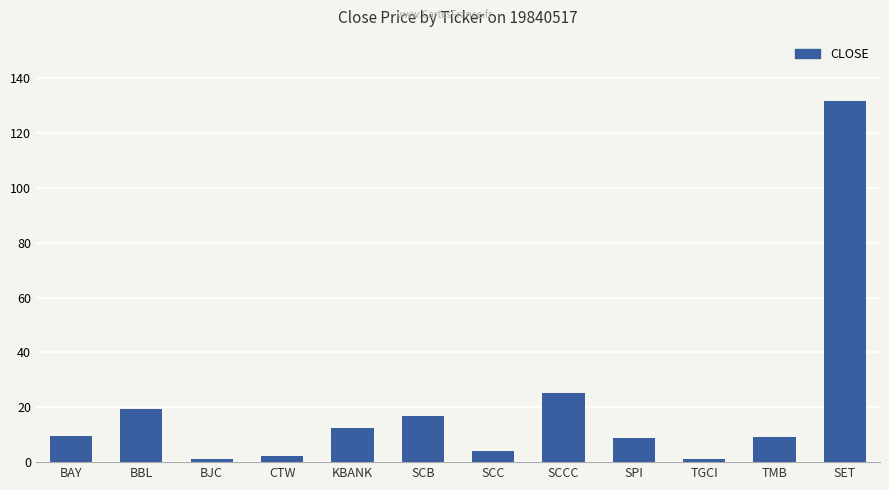

What is the value of the 12th bar from the left?

131.6